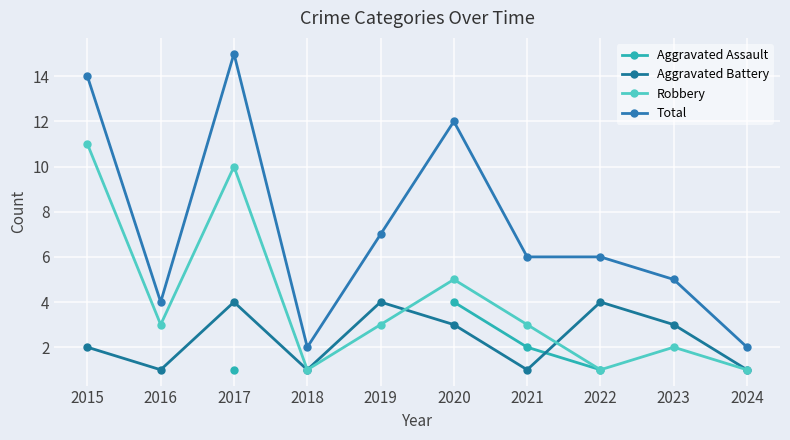

Is the value of Total at 2017 greater than the value of Aggravated Assault at 2020?

Yes